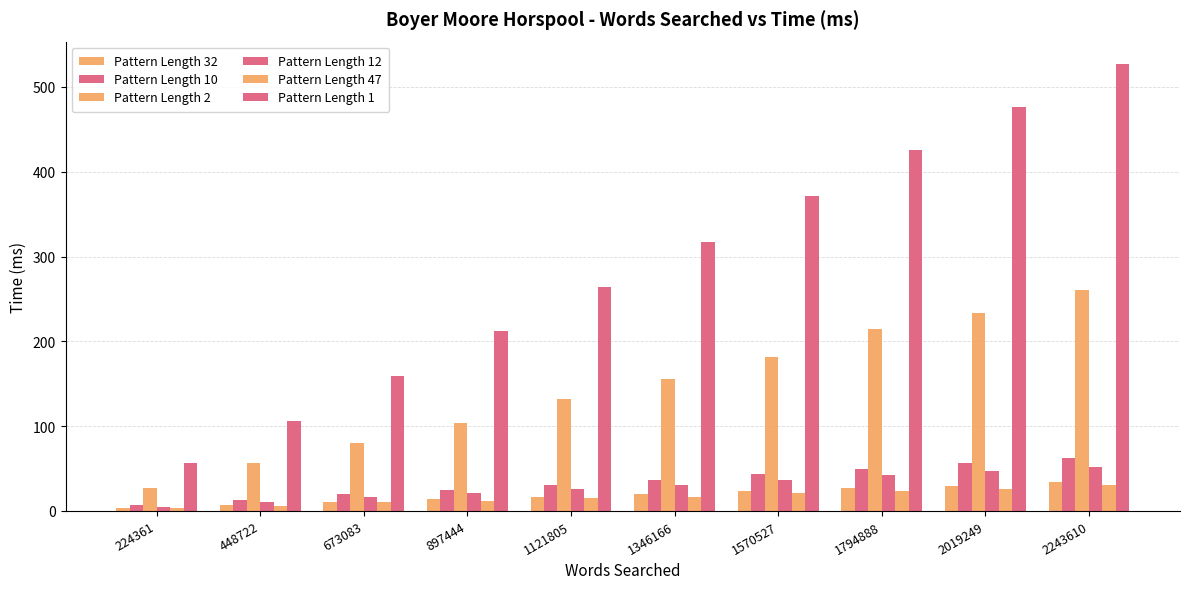

At which category is the sum across all series the highest?

2243610